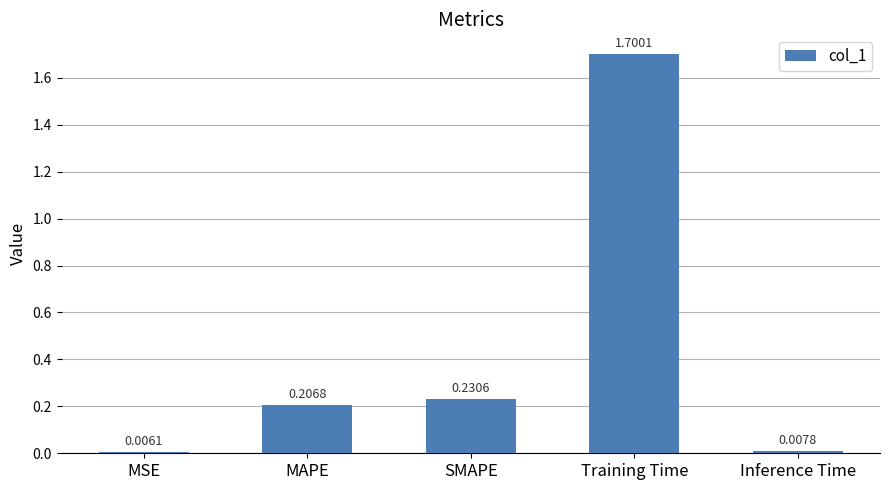

Which label corresponds to the largest value in the chart?

Training Time